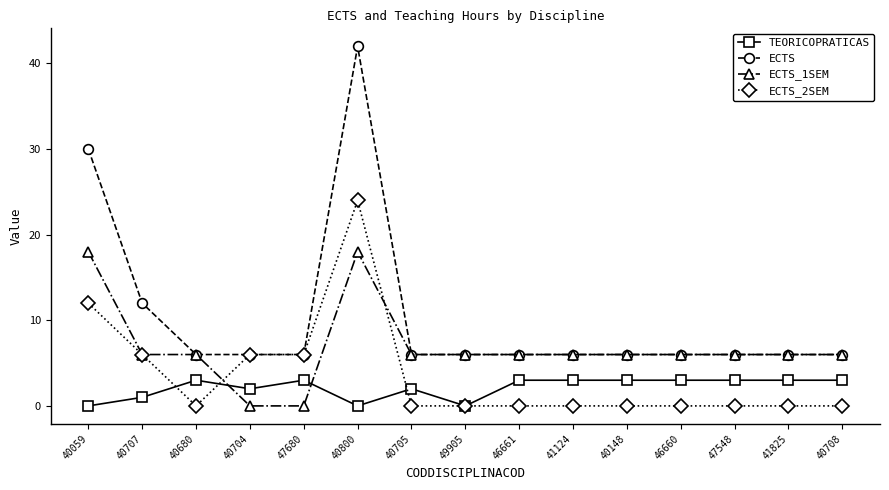

The value of ECTS at 40705 is 4. True or false?

False